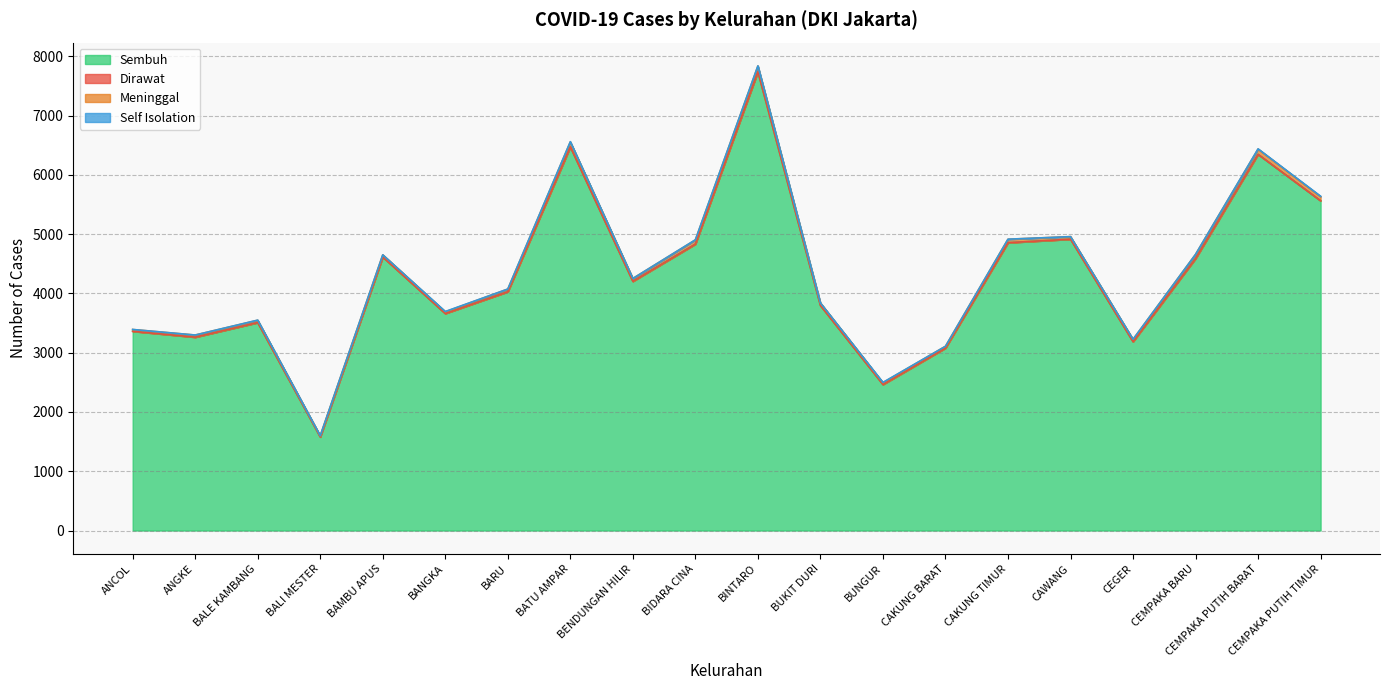

Reading right to left, transcribe all the data shown in this chart.

Sembuh: CEMPAKA PUTIH TIMUR=5562	CEMPAKA PUTIH BARAT=6346	CEMPAKA BARU=4588	CEGER=3186	CAWANG=4915	CAKUNG TIMUR=4855	CAKUNG BARAT=3078	BUNGUR=2463	BUKIT DURI=3796	BINTARO=7738	BIDARA CINA=4832	BENDUNGAN HILIR=4204	BATU AMPAR=6471	BARU=4028	BANGKA=3661	BAMBU APUS=4614	BALI MESTER=1579	BALE KAMBANG=3507	ANGKE=3261	ANCOL=3361
Dirawat: CEMPAKA PUTIH TIMUR=1	CEMPAKA PUTIH BARAT=0	CEMPAKA BARU=0	CEGER=0	CAWANG=0	CAKUNG TIMUR=1	CAKUNG BARAT=0	BUNGUR=1	BUKIT DURI=1	BINTARO=2	BIDARA CINA=0	BENDUNGAN HILIR=0	BATU AMPAR=1	BARU=0	BANGKA=0	BAMBU APUS=0	BALI MESTER=0	BALE KAMBANG=2	ANGKE=1	ANCOL=0
Meninggal: CEMPAKA PUTIH TIMUR=69	CEMPAKA PUTIH BARAT=89	CEMPAKA BARU=71	CEGER=39	CAWANG=43	CAKUNG TIMUR=58	CAKUNG BARAT=30	BUNGUR=30	BUKIT DURI=42	BINTARO=96	BIDARA CINA=70	BENDUNGAN HILIR=48	BATU AMPAR=84	BARU=45	BANGKA=29	BAMBU APUS=37	BALI MESTER=20	BALE KAMBANG=38	ANGKE=36	ANCOL=30
Self Isolation: CEMPAKA PUTIH TIMUR=8	CEMPAKA PUTIH BARAT=4	CEMPAKA BARU=0	CEGER=1	CAWANG=0	CAKUNG TIMUR=1	CAKUNG BARAT=0	BUNGUR=5	BUKIT DURI=0	BINTARO=3	BIDARA CINA=3	BENDUNGAN HILIR=0	BATU AMPAR=4	BARU=1	BANGKA=5	BAMBU APUS=0	BALI MESTER=1	BALE KAMBANG=3	ANGKE=0	ANCOL=1